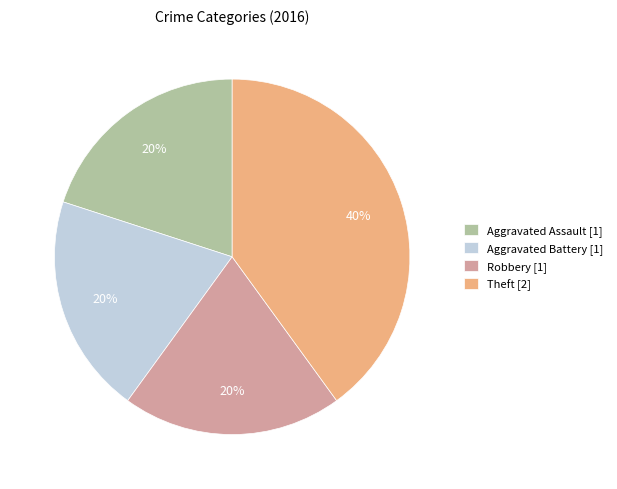

Approximately how many times larger is the value at Aggravated Assault compared to Aggravated Battery?

1.0